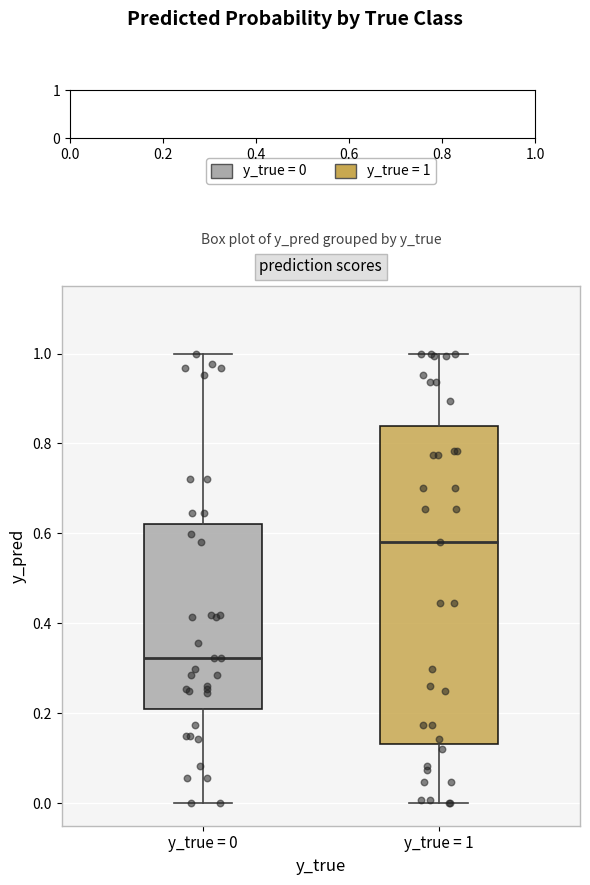

Which box's median line is the highest?

y_true = 1